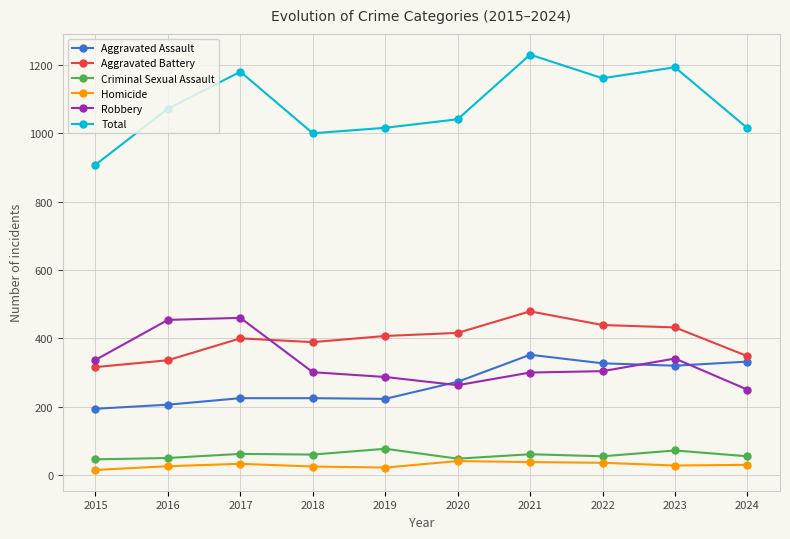

What is the total value across all series at 2016?

2144